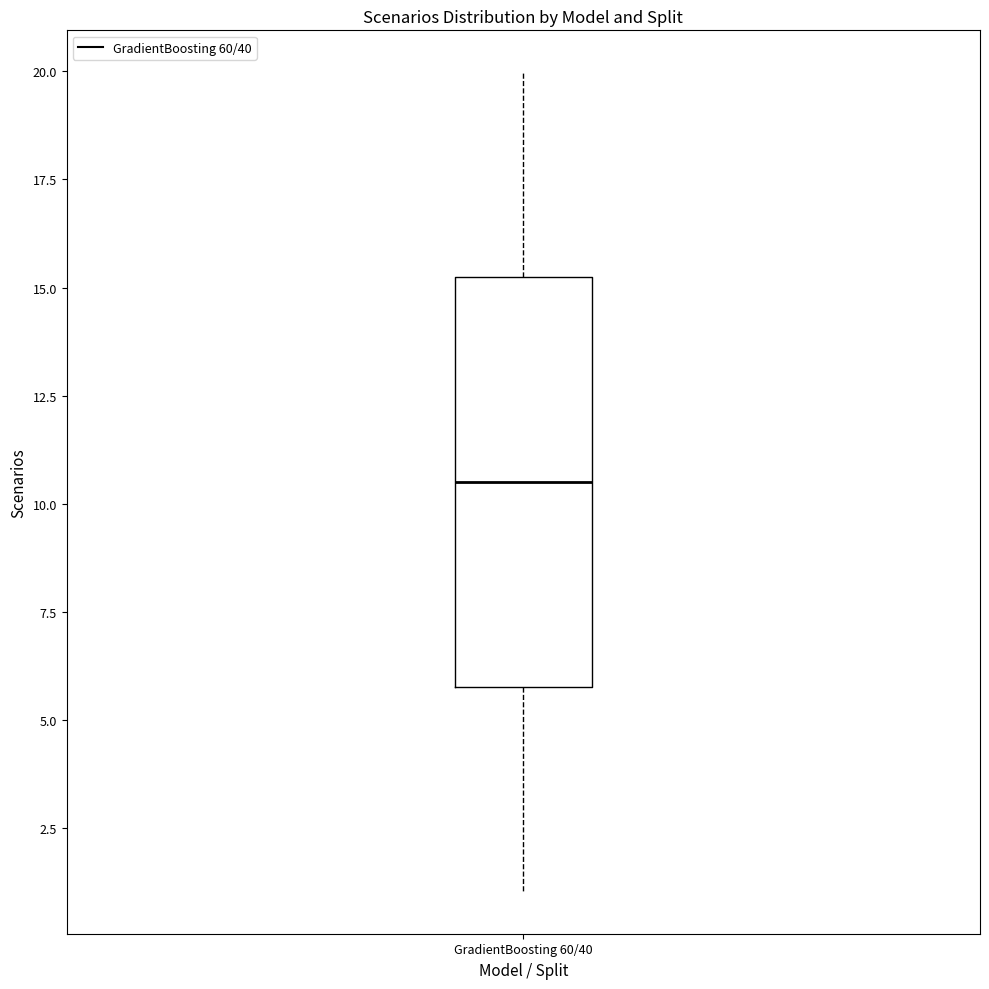

Where does the upper whisker of the box for GradientBoosting 60/40 end on the y-axis? The values are not printed on the chart, so give them approximately, as read against the axis.

20.0